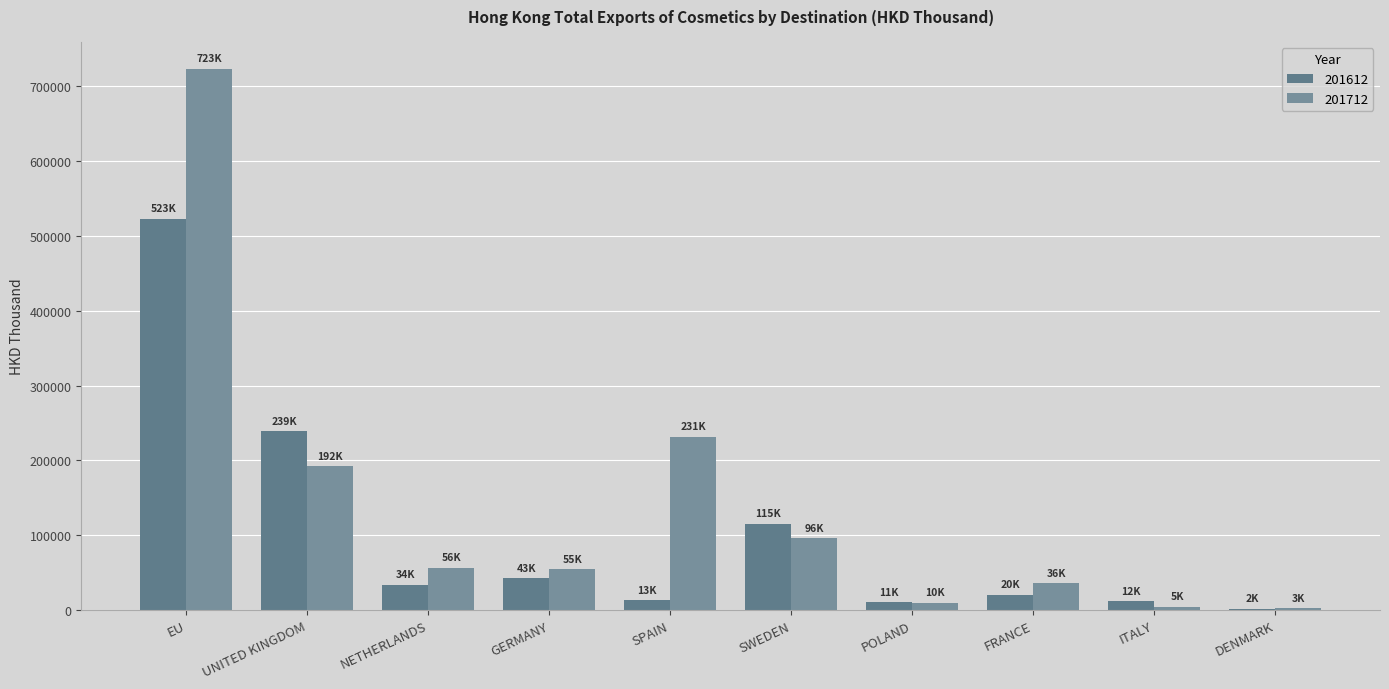

What is the sum of all 201712 values?

1408165.5